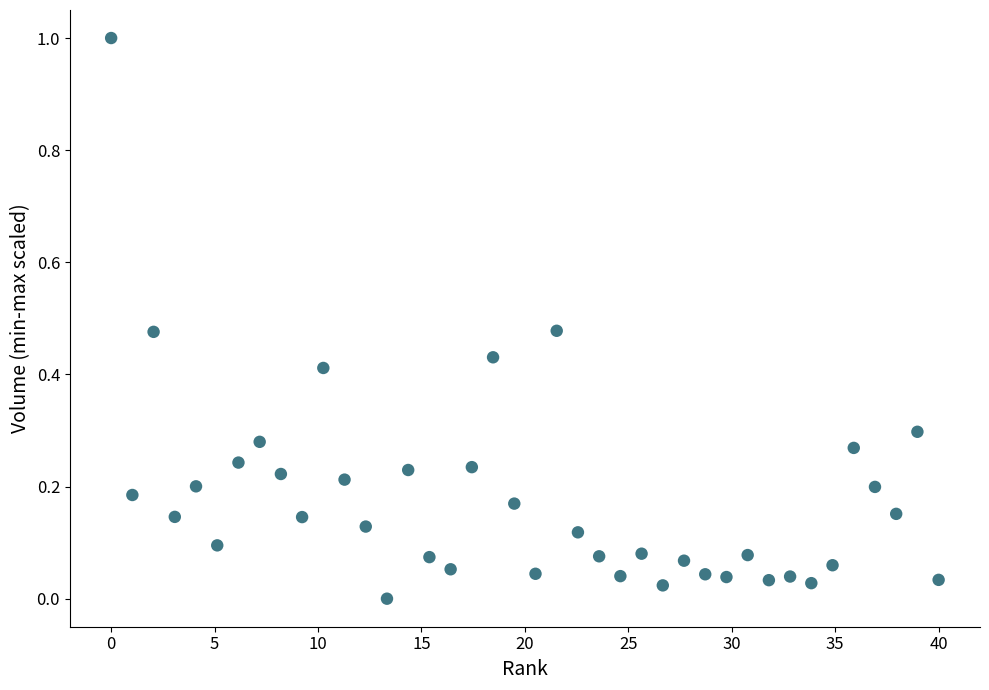

What is the range of X values (max minus min)?

40.0